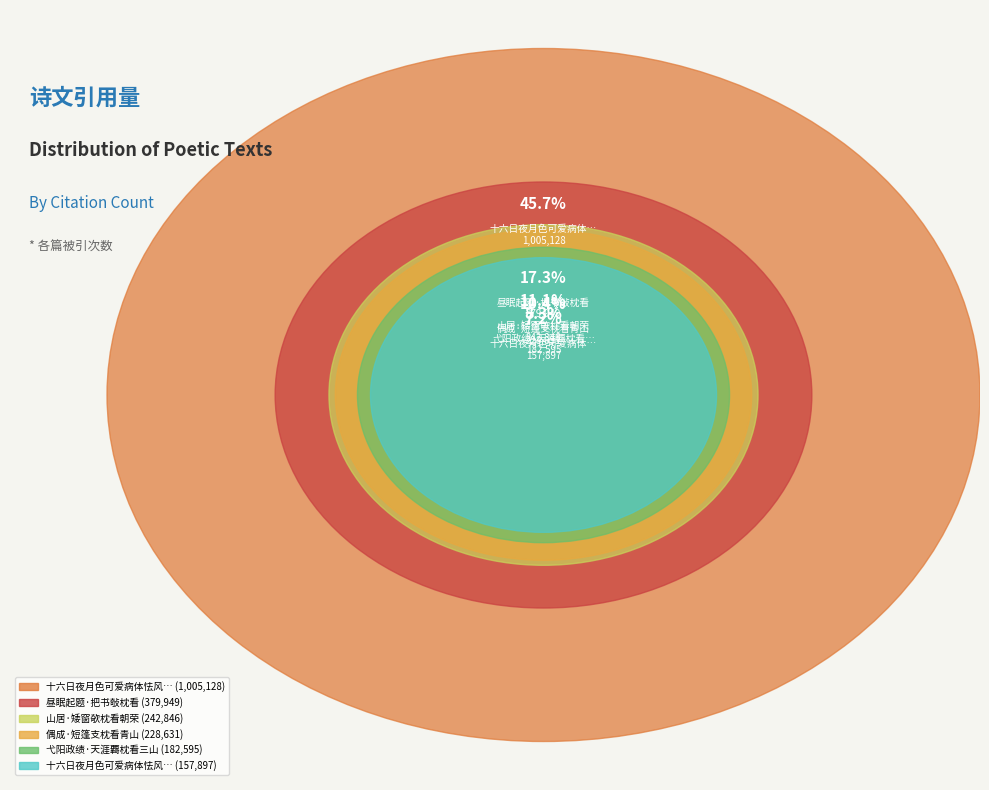

To the nearest percent, what is the difference between the 山居·矮窗欹枕看朝荣 and 弋阳政绩·天涯覉枕看三山 slice percentages?

3%